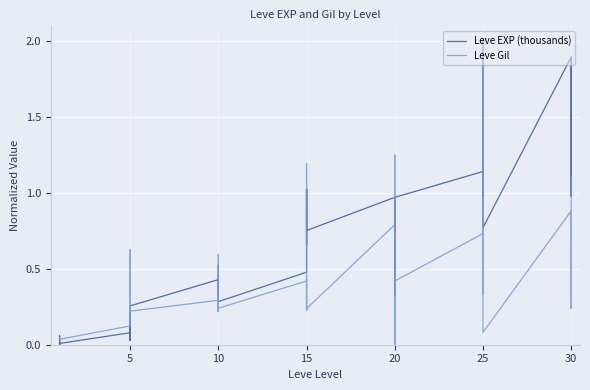

Reading right to left, list all the values displayed in this chart.

Leve EXP (thousands): 1.9	1.0	1.9	1.9	0.8	2.0	1.7	1.2	1.0	1.1	1.0	0.3	1.0	0.8	0.5	1.0	0.8	0.8	1.0	0.7	1.0	0.5	0.3	0.4	0.3	0.5	0.4	0.4	0.3	0.1	0.0	0.2	0.0	0.1	0.0	0.0	0.0	0.0	0.1	0.0
Leve Gil: 1.1	0.2	0.6	0.9	0.1	2.0	0.9	0.3	0.4	0.7	0.4	0.0	0.6	1.3	0.0	0.8	0.2	0.2	0.4	0.2	1.2	0.4	0.2	0.6	0.2	0.4	0.2	0.3	0.2	0.2	0.1	0.6	0.2	0.1	0.0	0.0	0.0	0.0	0.0	0.0